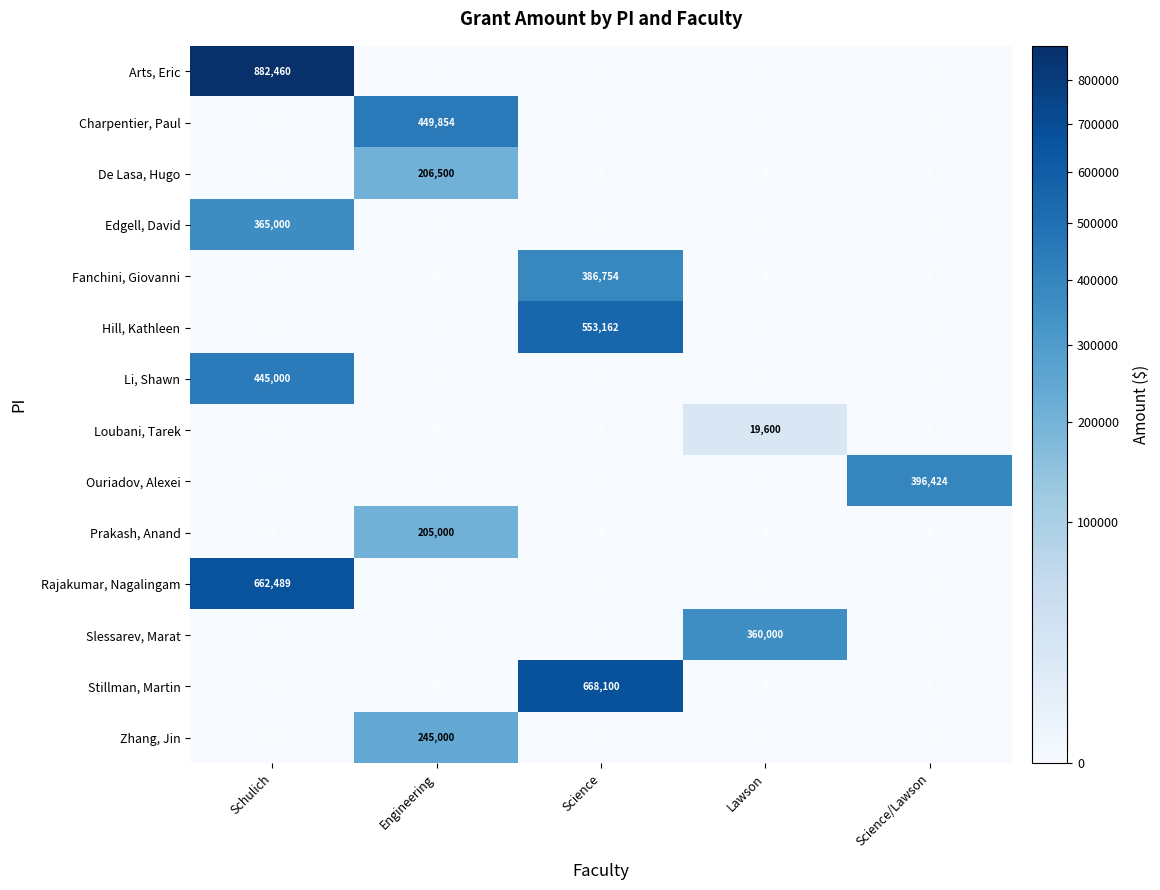

Between Schulich and Engineering, which series saw the biggest shift?

Arts, Eric